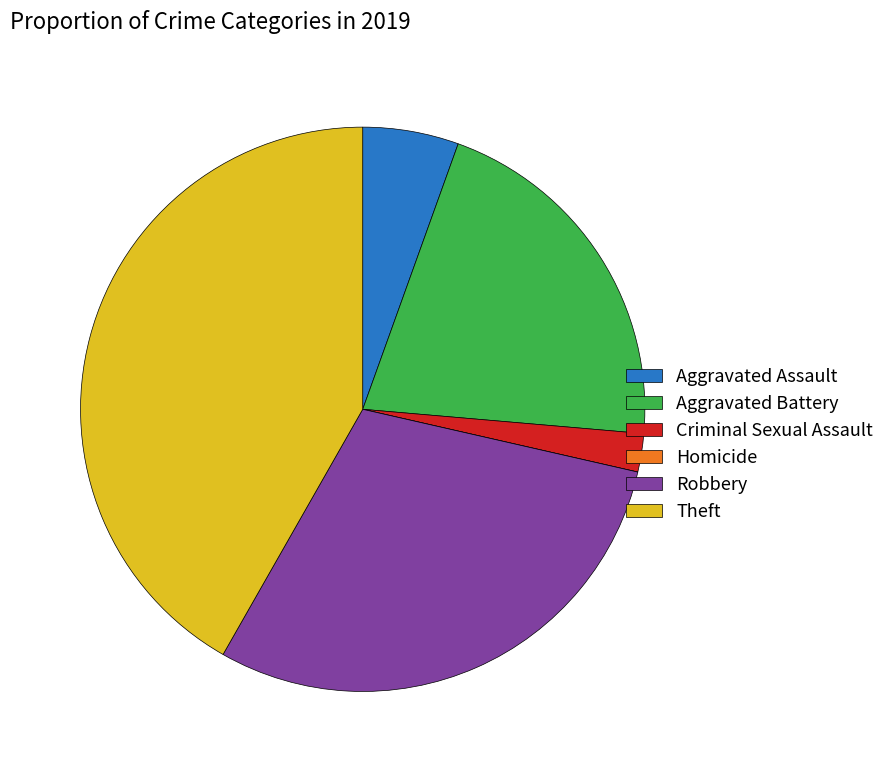

Which has a higher value, Criminal Sexual Assault or Theft?

Theft